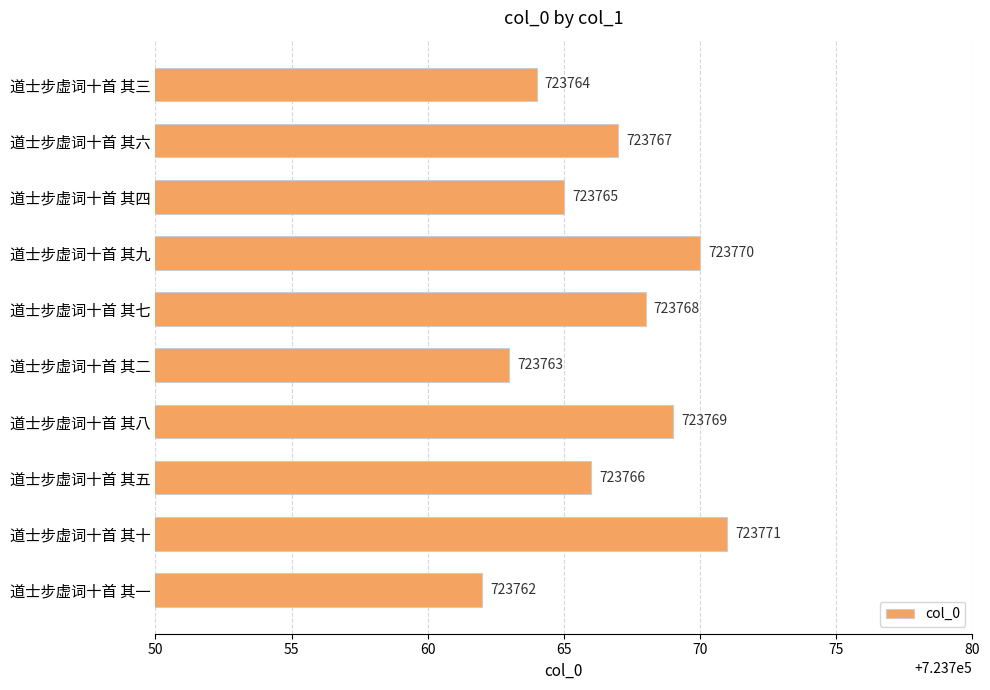

True or false: the data shows 403890 at 道士步虚词十首 其七.

False